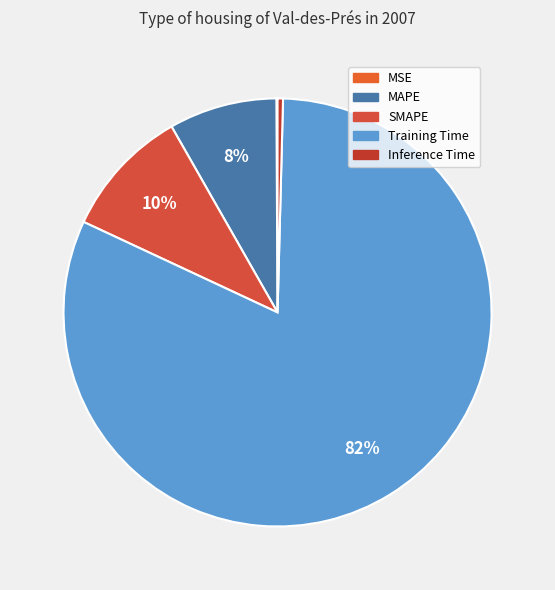

The Inference Time slice represents 0% of the pie. True or false?

True